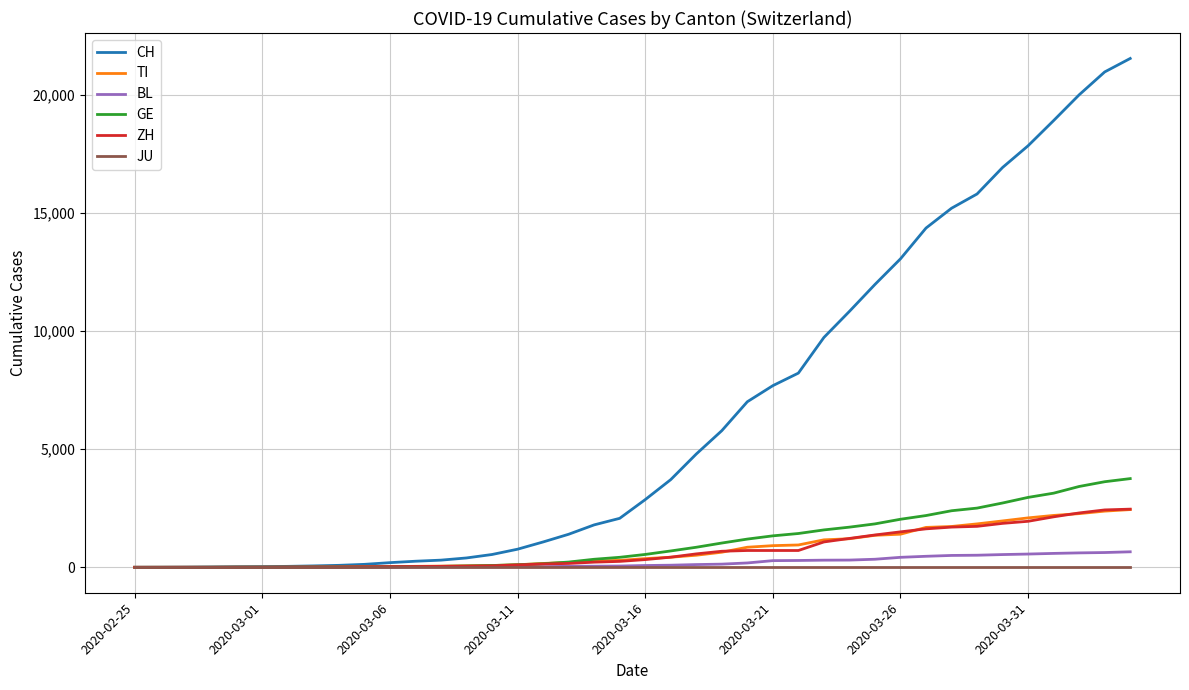

What is the maximum value for BL?

656